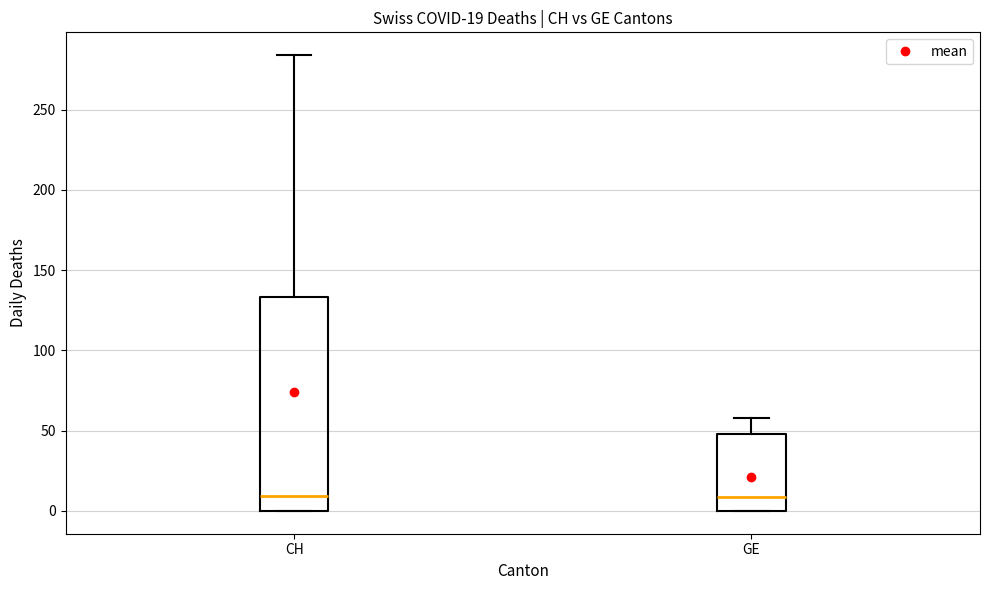

Which box is the tallest, from its lower edge to its upper edge?

CH